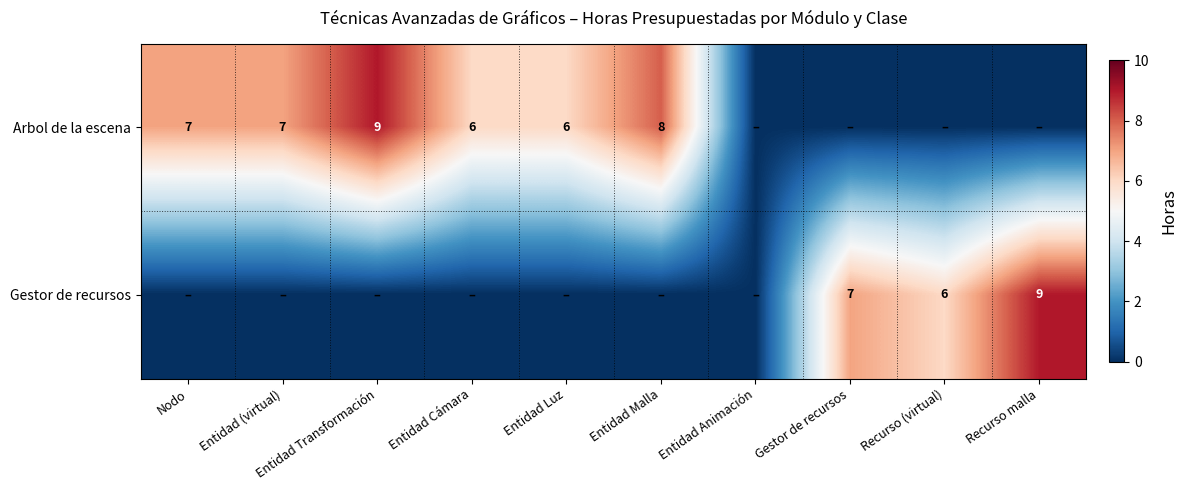

At which category does the chart reach its minimum across all series?

Entidad Animación